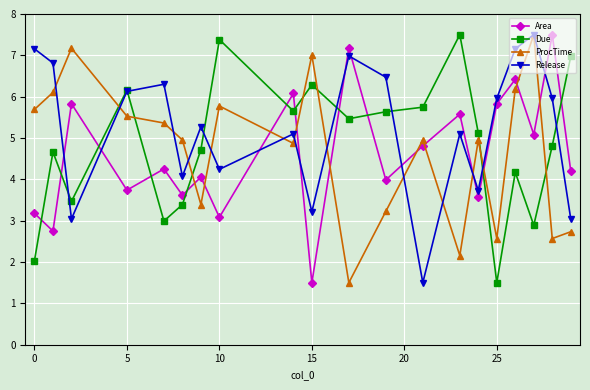

True or false: Area and Due intersect in this chart.

True